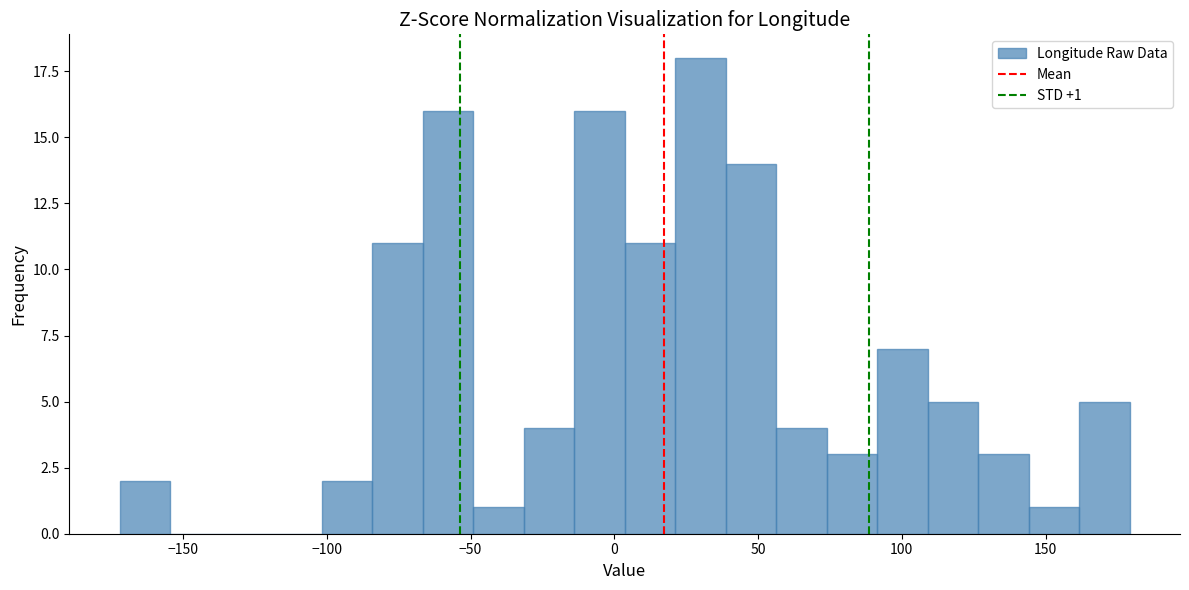

Read against the x-axis, roughly where is the centre of the tallest bar?

30